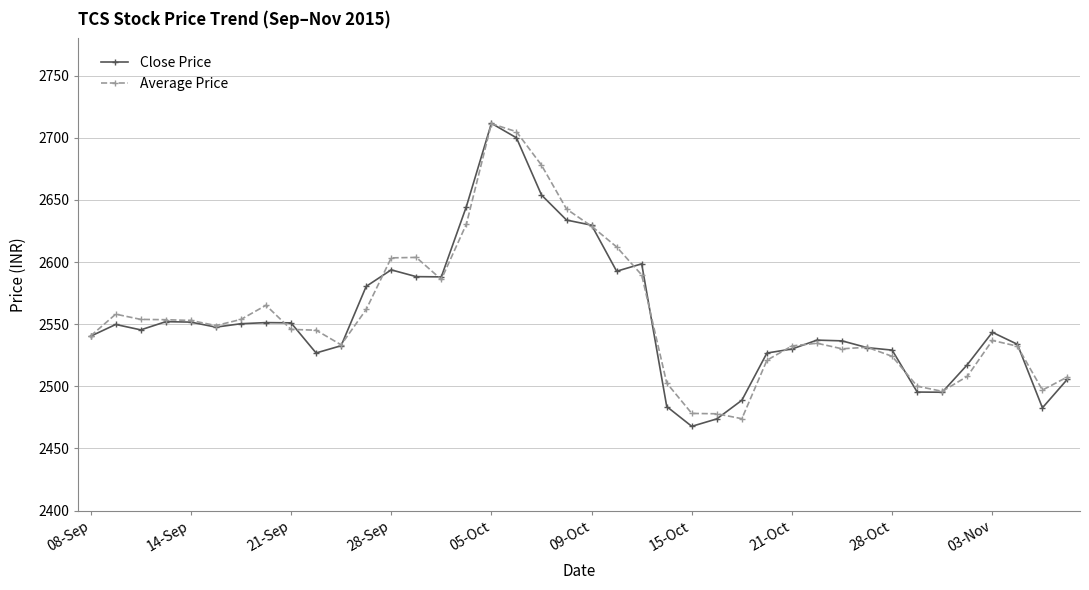

How many data points in Close Price are less than 2545?

20